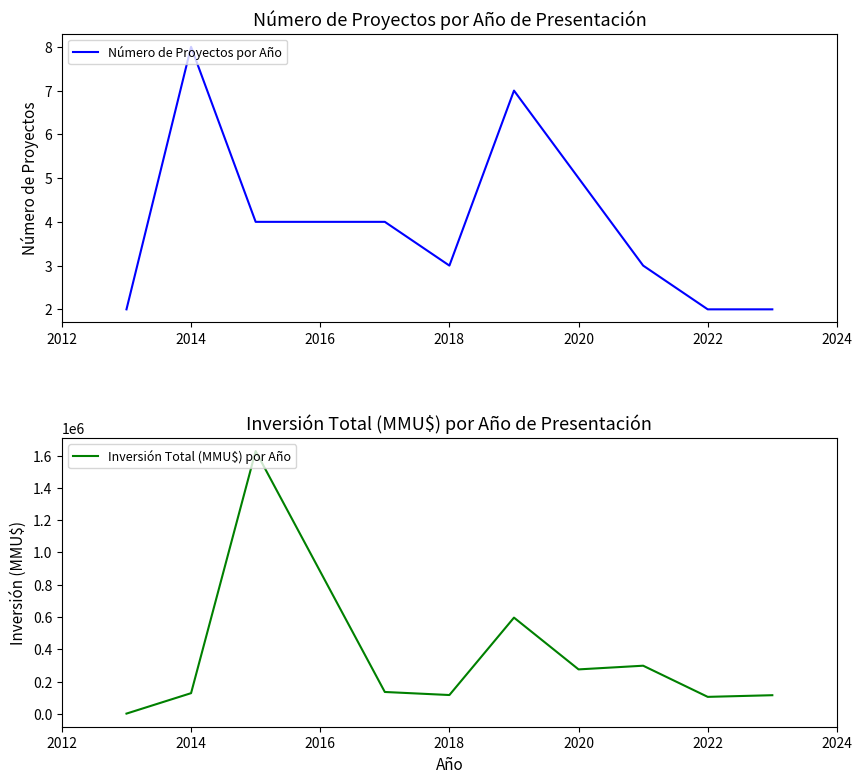

At which label does Número de Proyectos por Año reach its peak?

2014